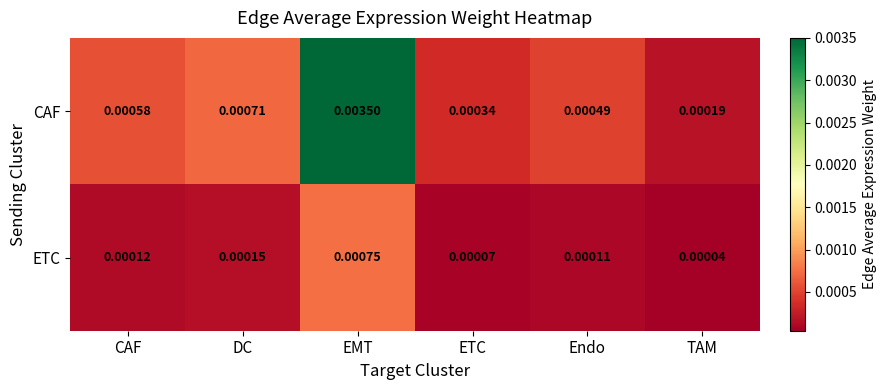

Which series has the widest spread of values?

CAF